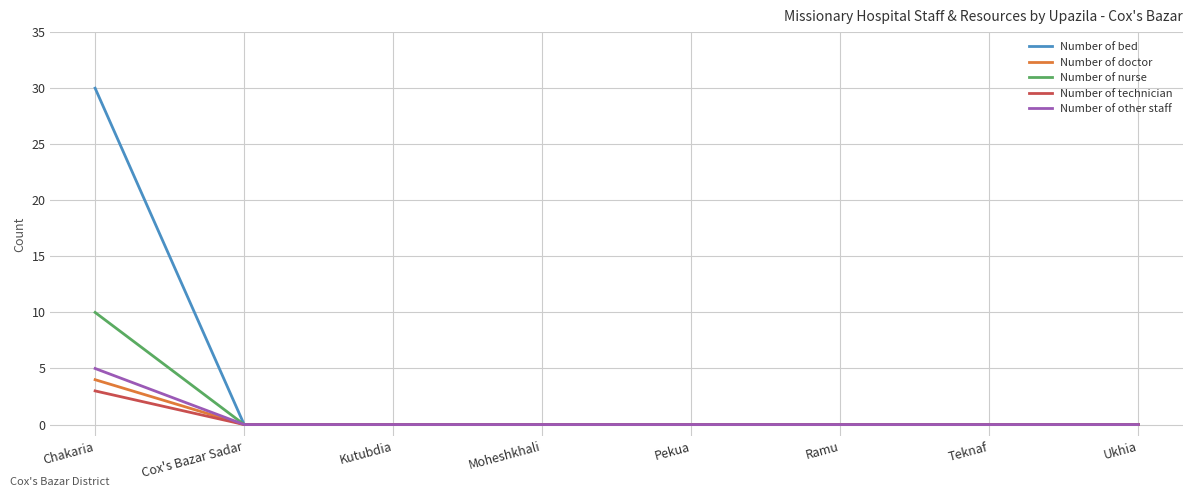

What position from the left is Ramu?

6